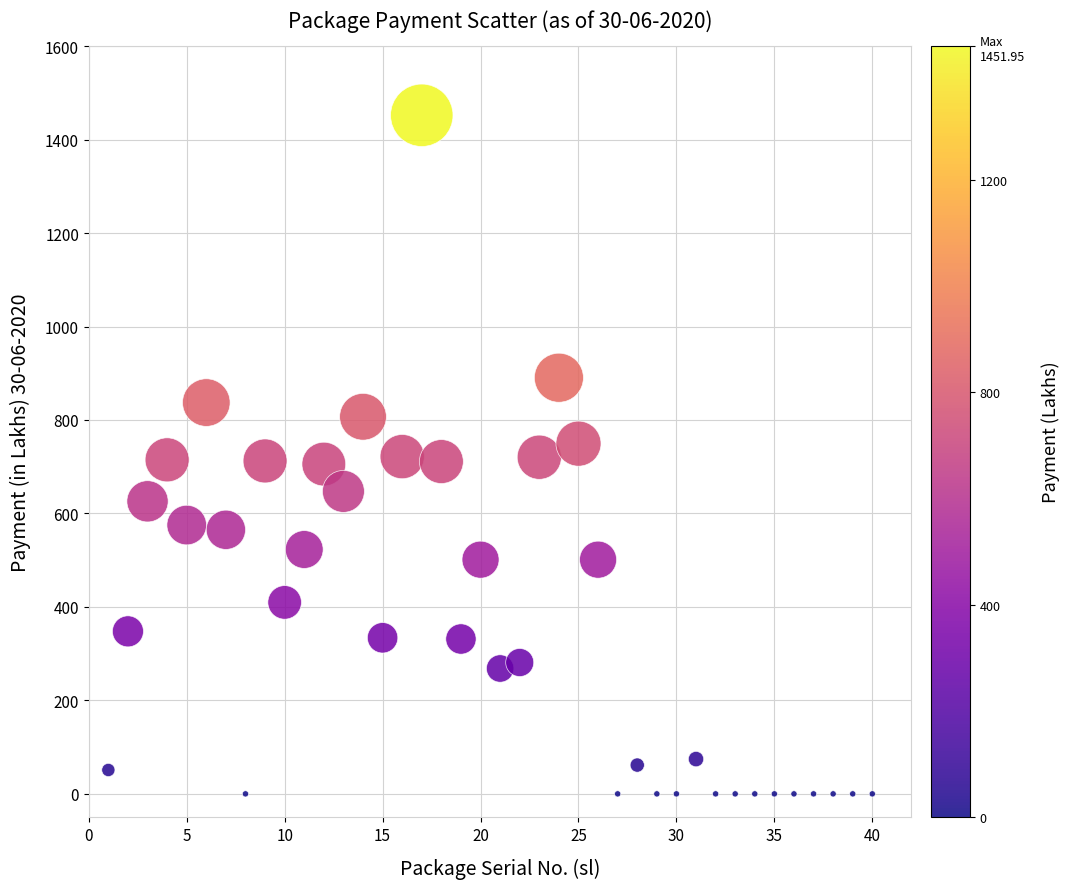

What is the range of Y values (max minus min)?

1452.0